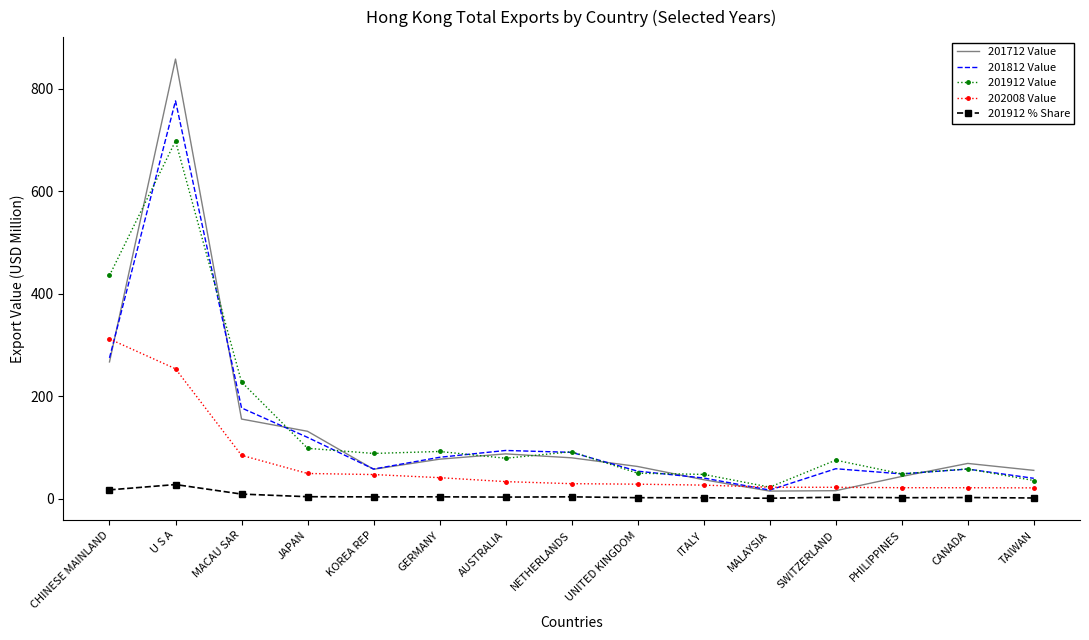

Which series has the widest spread of values?

201712 Value